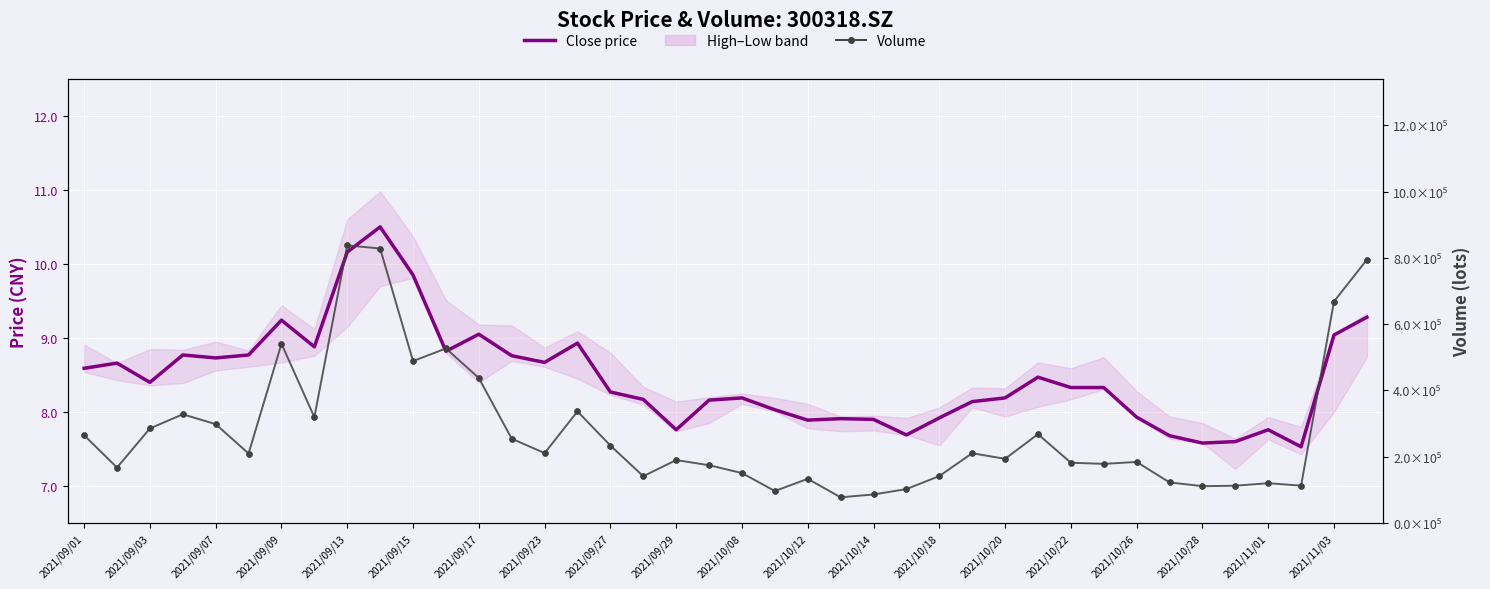

Which series reaches the minimum Y coordinate?

Close price